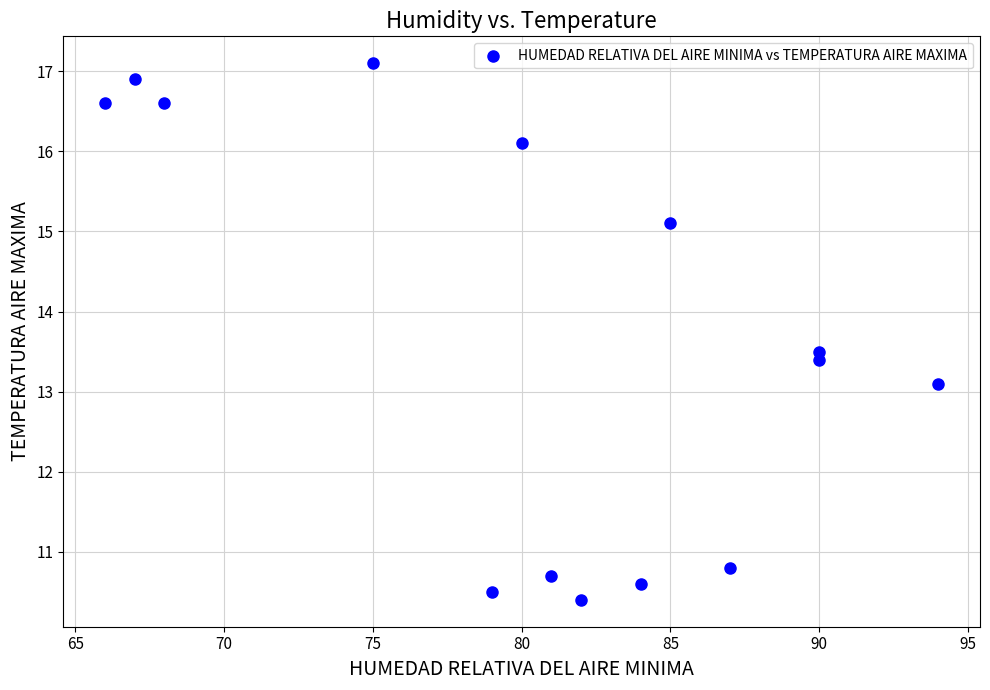

What is the range of Y values (max minus min)?

6.7